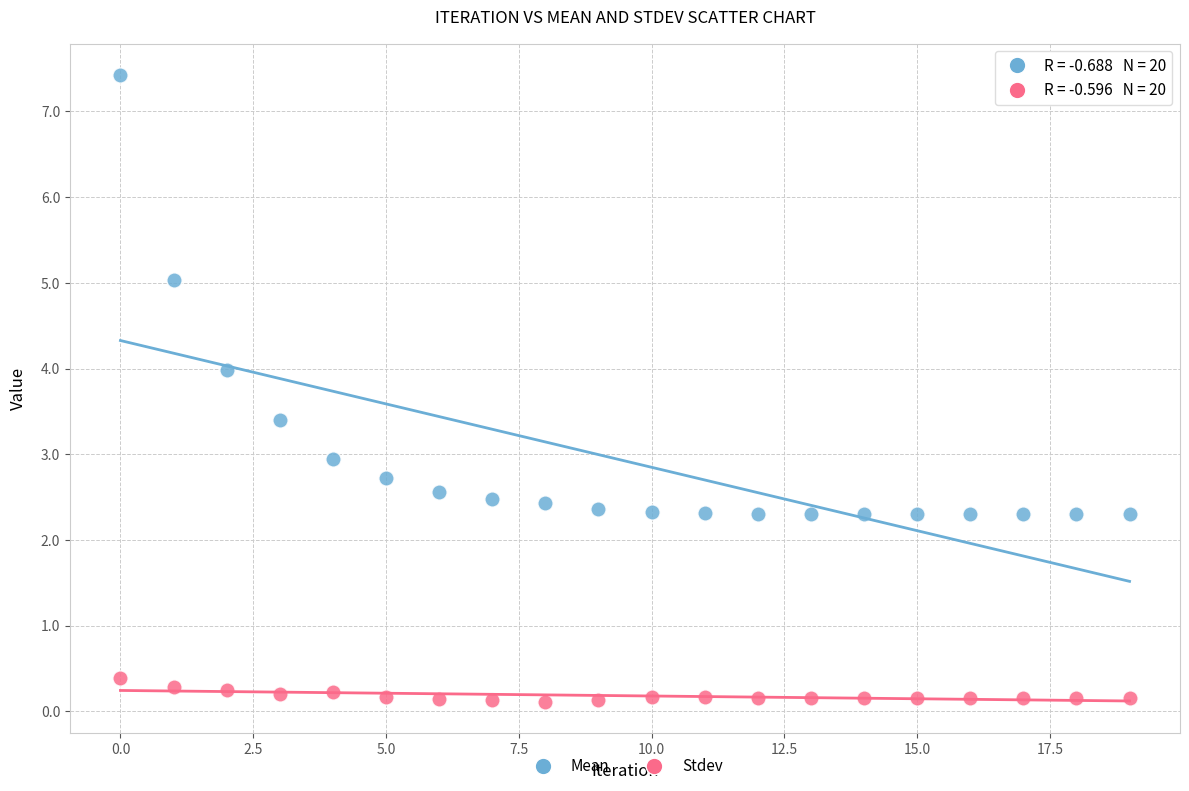

Which series reaches the minimum Y coordinate?

Stdev